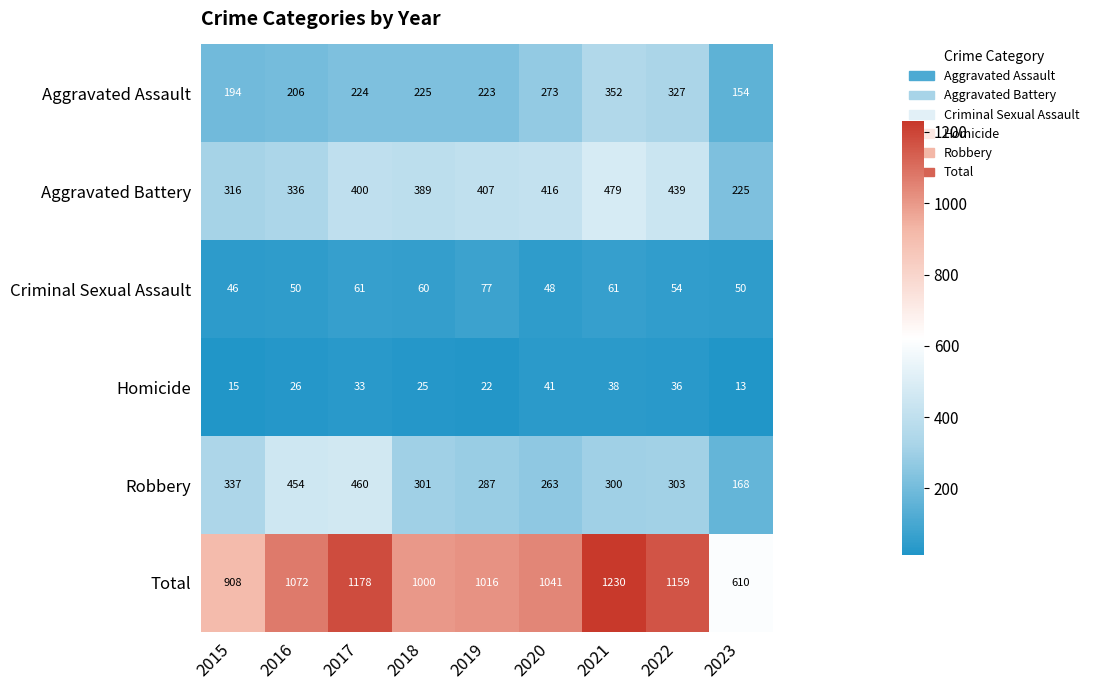

What is the average value of the Robbery series?

319